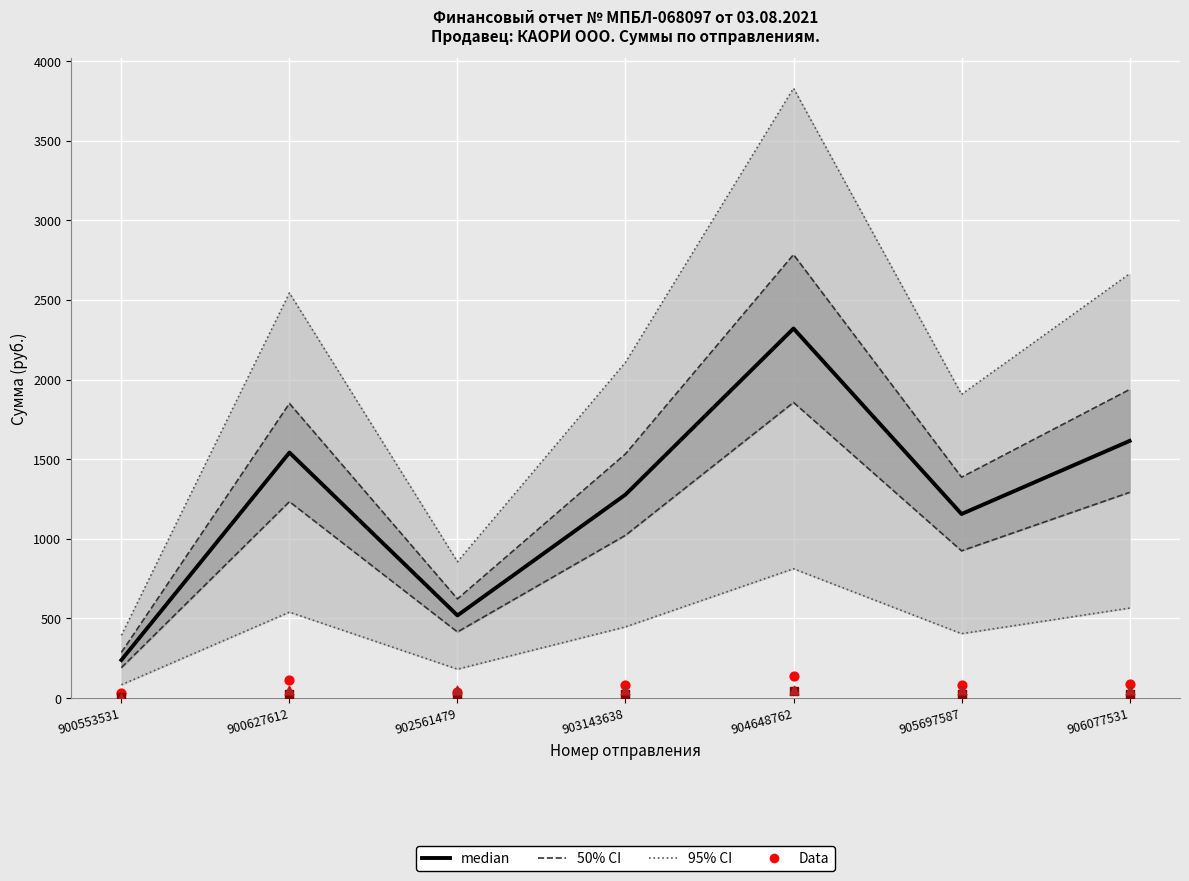

Which series contains the lowest Y value?

Комиссия за доставку